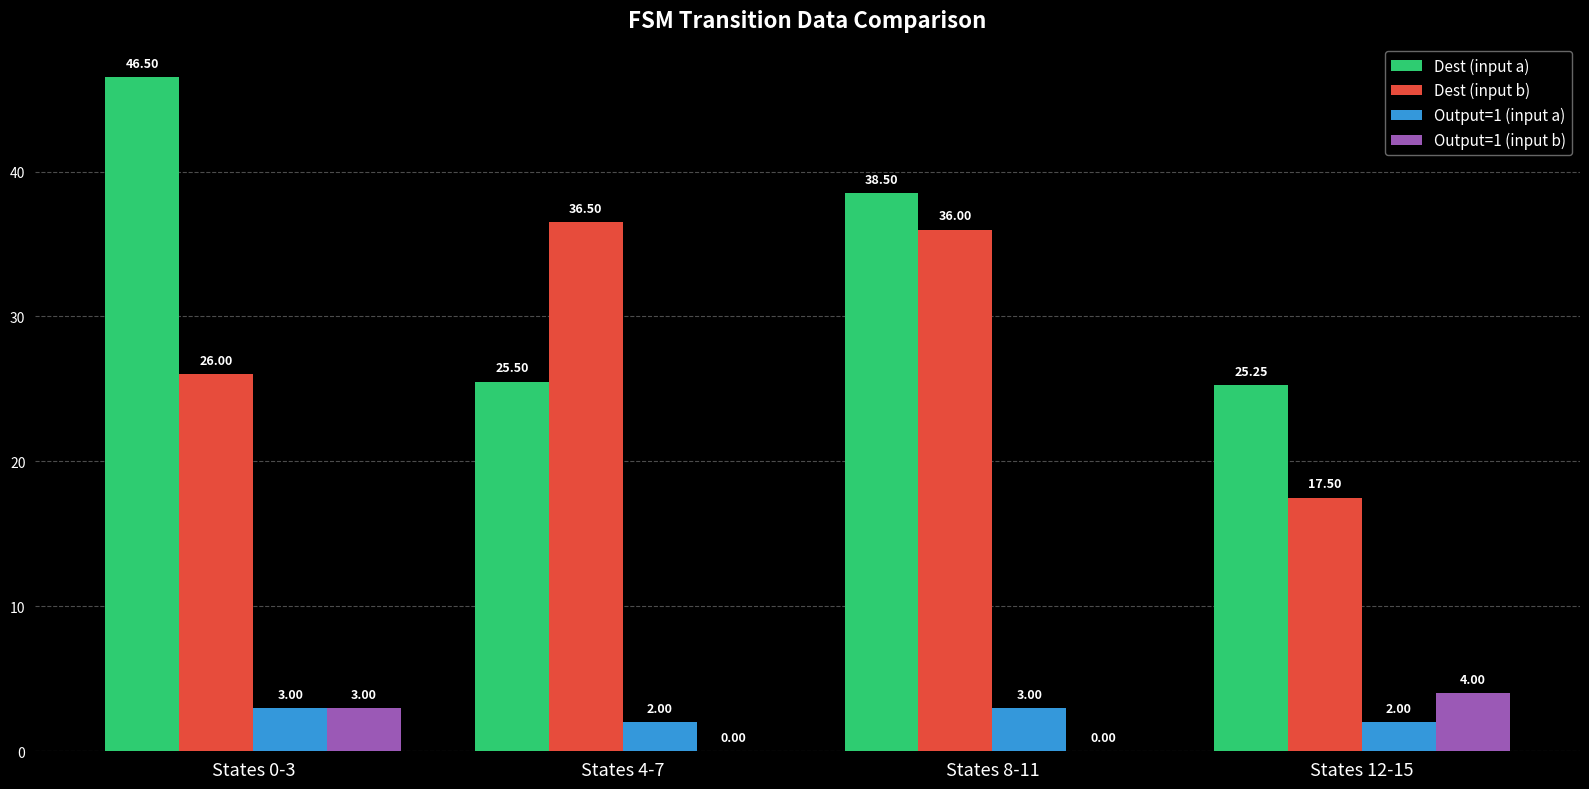

At which category is the sum across all series the highest?

States 0-3